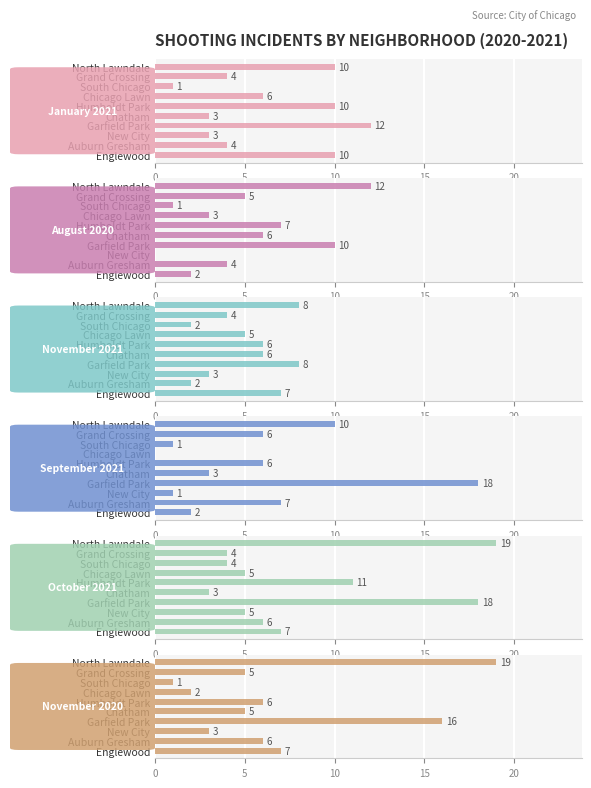

The value of November 2020 at Garfield Park is 21. True or false?

False